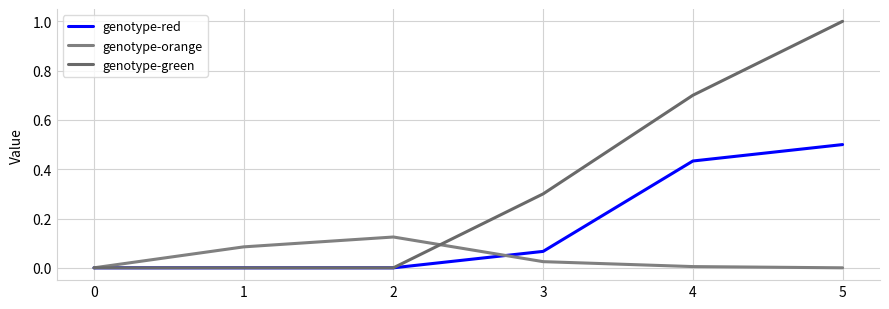

Reading left to right, transcribe all the data shown in this chart.

genotype-red: 0.0	0.0	0.0	0.1	0.4	0.5
genotype-orange: 0.0	0.1	0.1	0.0	0.0	0.0
genotype-green: 0.0	0.0	0.0	0.3	0.7	1.0